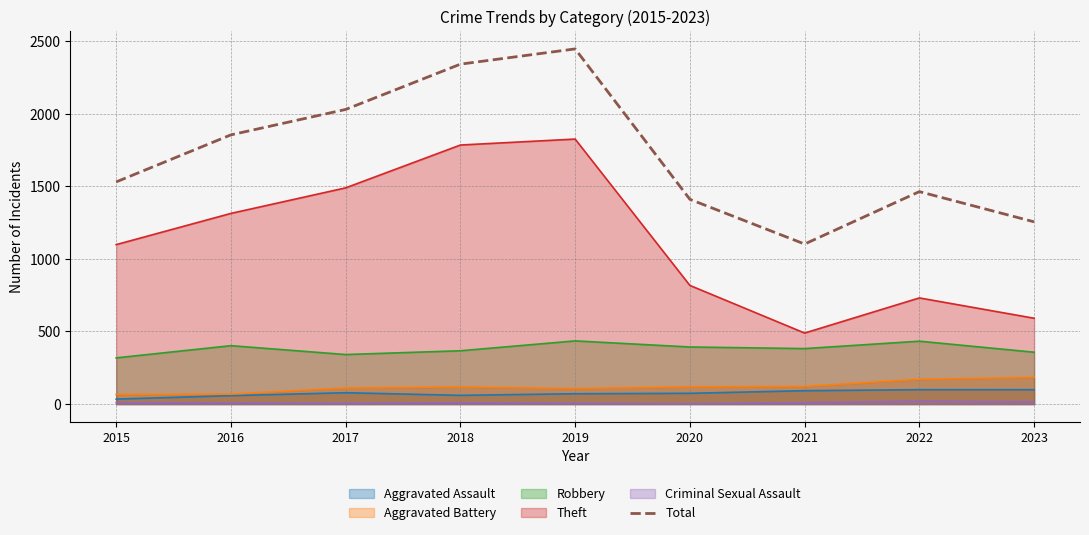

True or false: Criminal Sexual Assault and Aggravated Battery intersect in this chart.

False